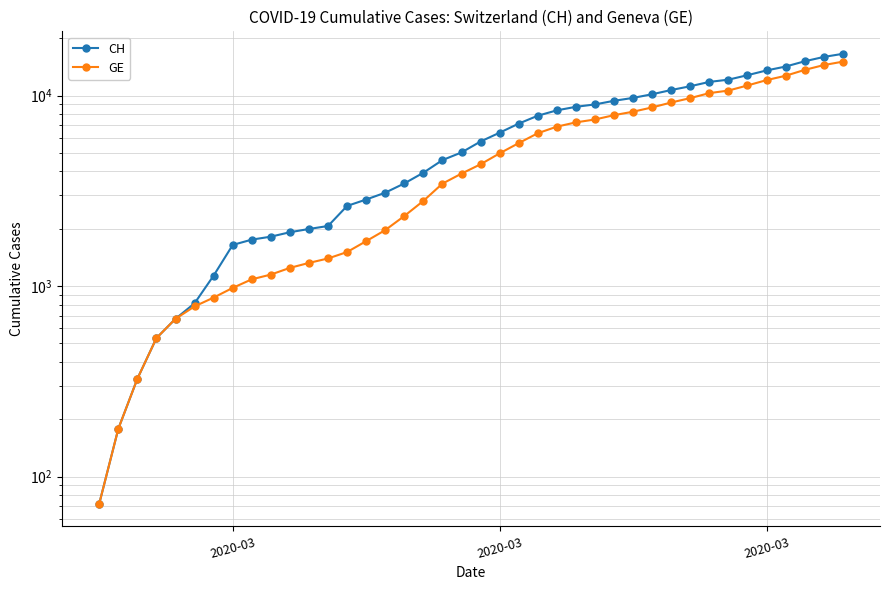

What is the value of the CH point at the 8th from the left?

1644